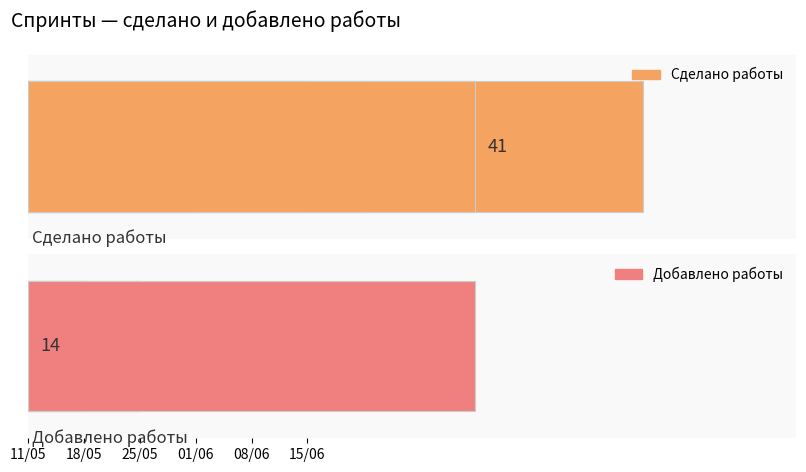

What is the lowest value of the Сделано работы series?

3